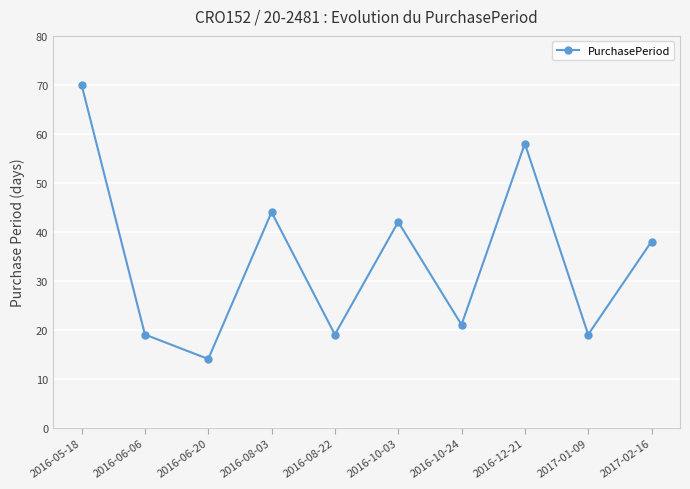

How many data points are less than 38?

5